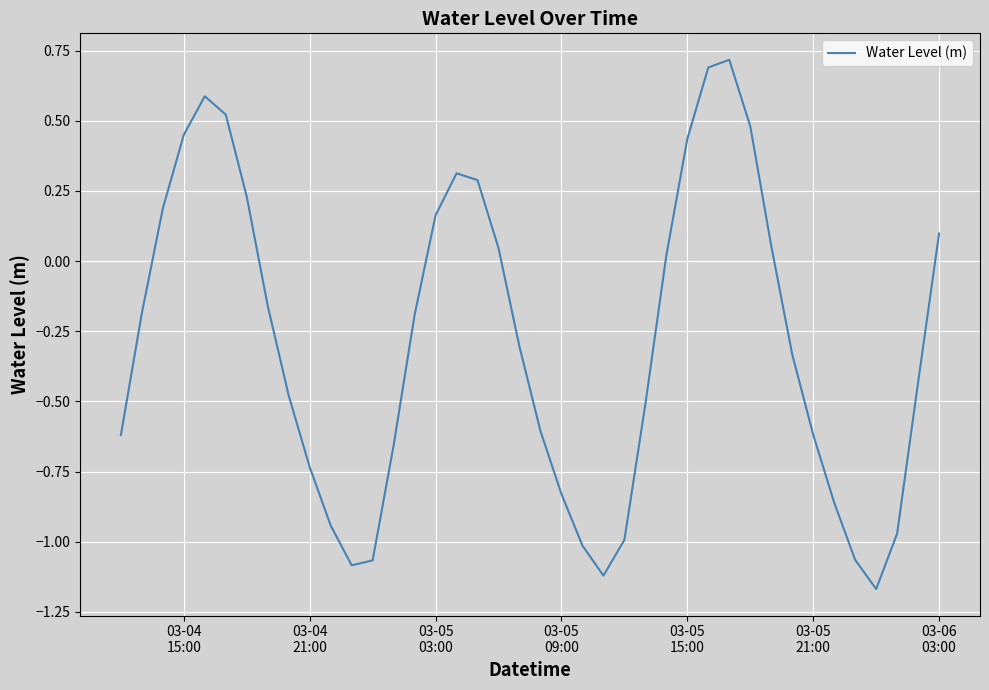

What is the difference between the maximum and minimum values?

1.9